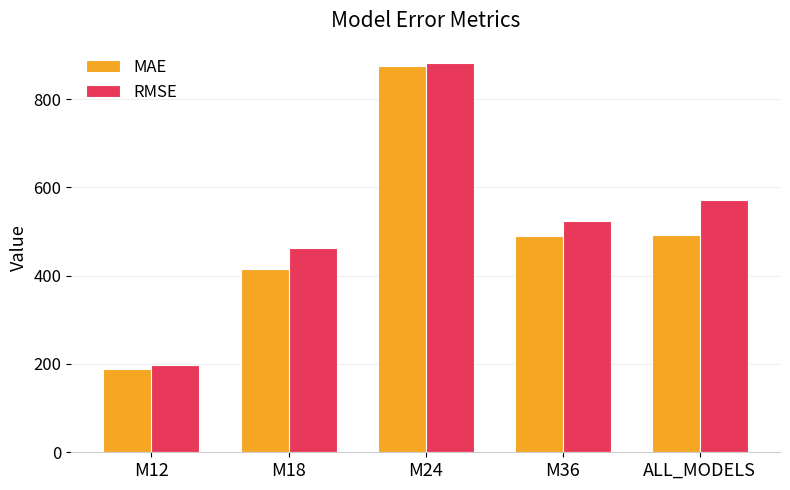

The value of RMSE at M18 is 461.6. True or false?

True